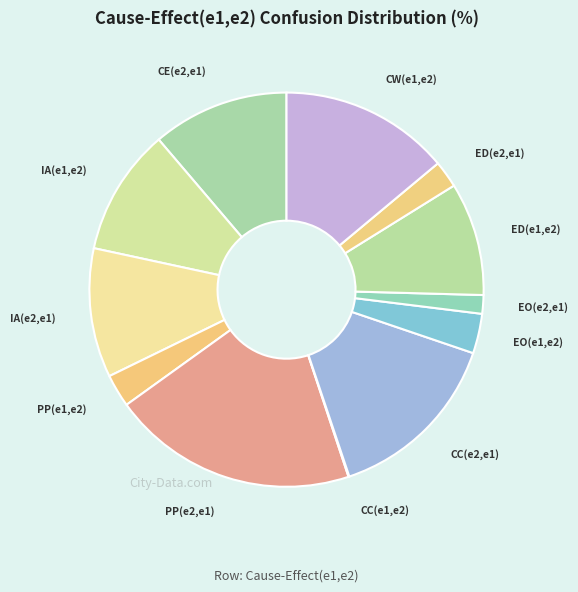

The CE(e2,e1) slice represents 11% of the pie. True or false?

True